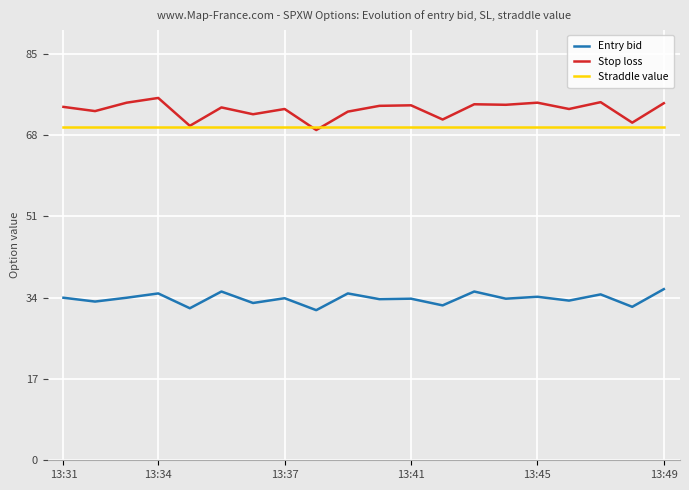

List the series in order of their peak value, lowest first.

Entry bid, Straddle value, Stop loss